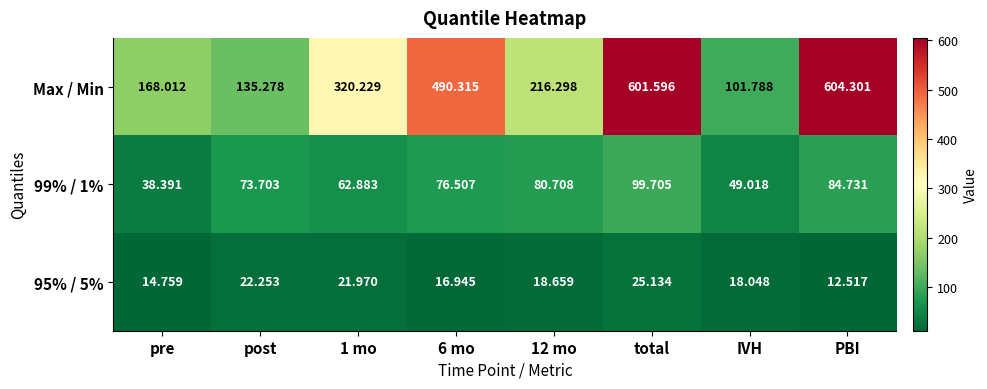

Which series has the largest range (max minus min)?

Max / Min